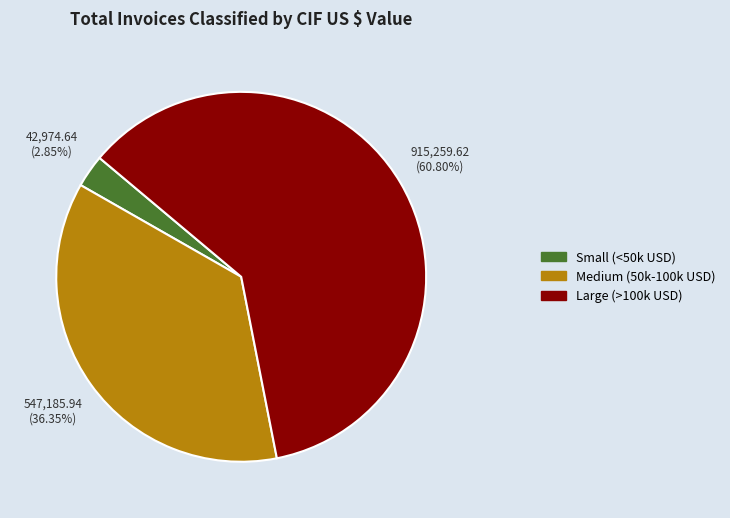

Does Large (>100k USD) represent more than half of the total?

Yes